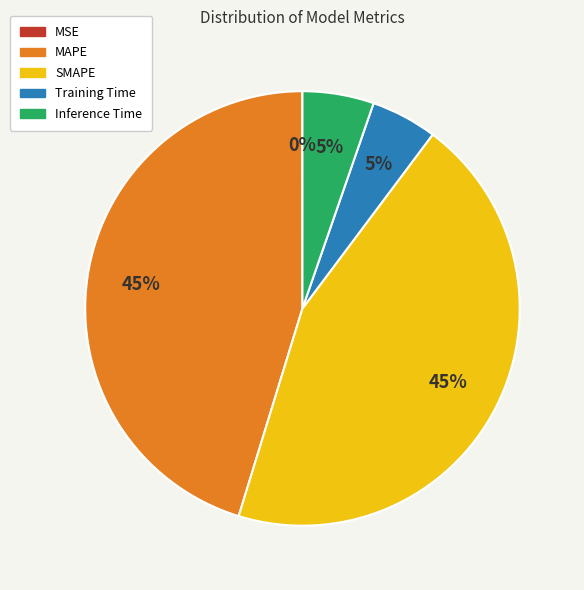

To the nearest percent, what is the difference between the largest and smallest slice percentages?

45%